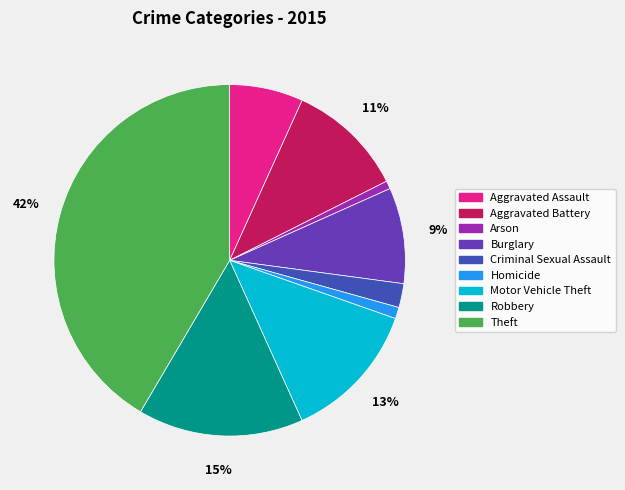

Which has a higher value, Criminal Sexual Assault or Arson?

Criminal Sexual Assault